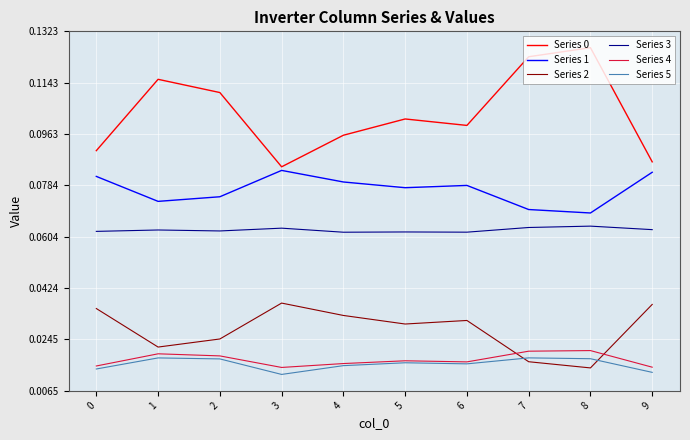

Does the chart display data point markers on the line(s)?

No